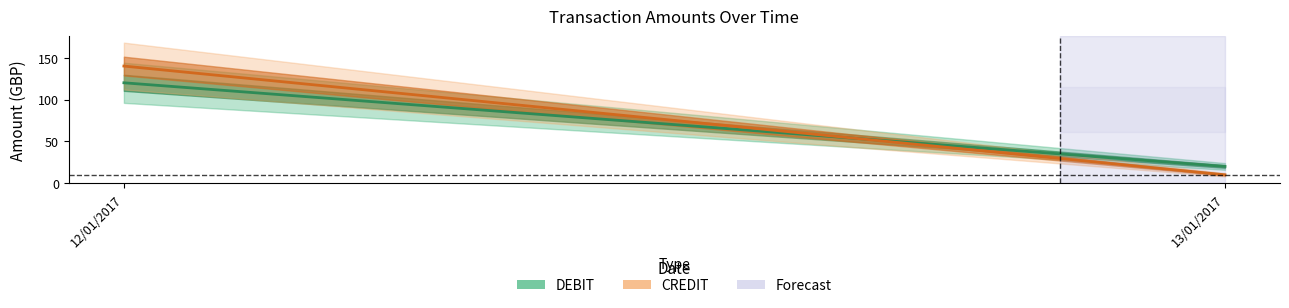

What is the label of the 1st point from the left?

12/01/2017